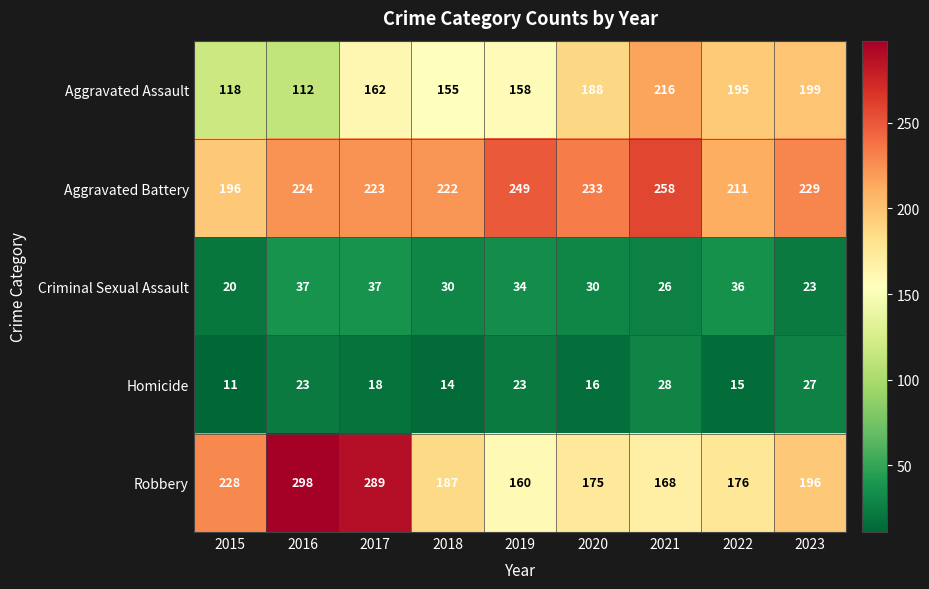

What is the highest value of the Aggravated Battery series?

258